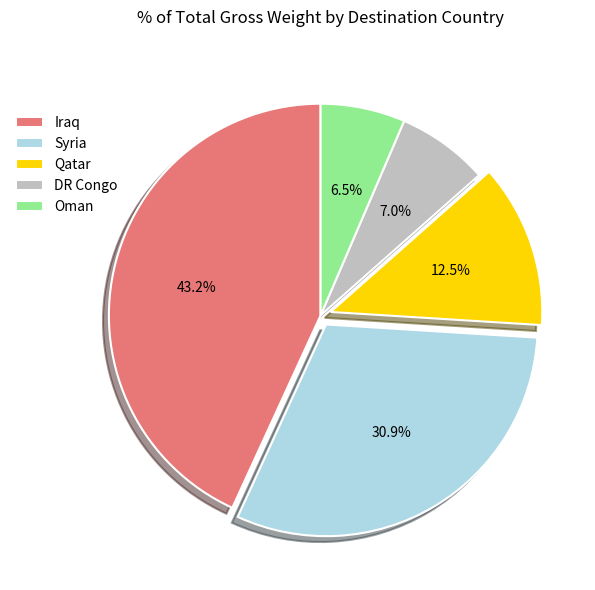

To the nearest percent, what is the difference between the largest and smallest slice percentages?

37%